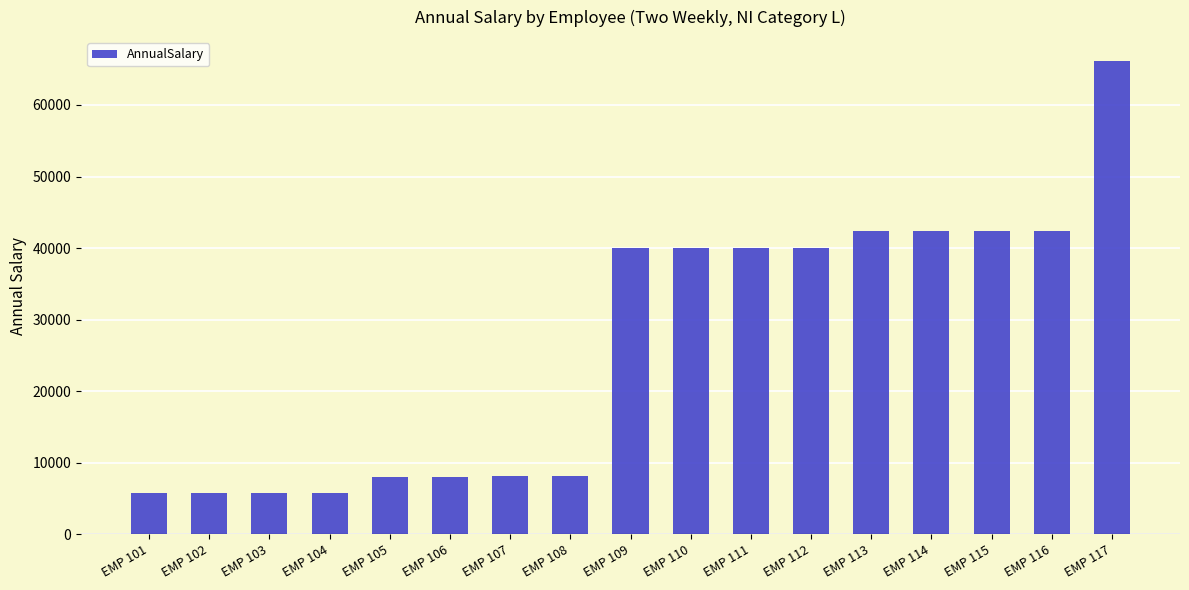

What is the difference between the maximum and minimum values?

60341.6